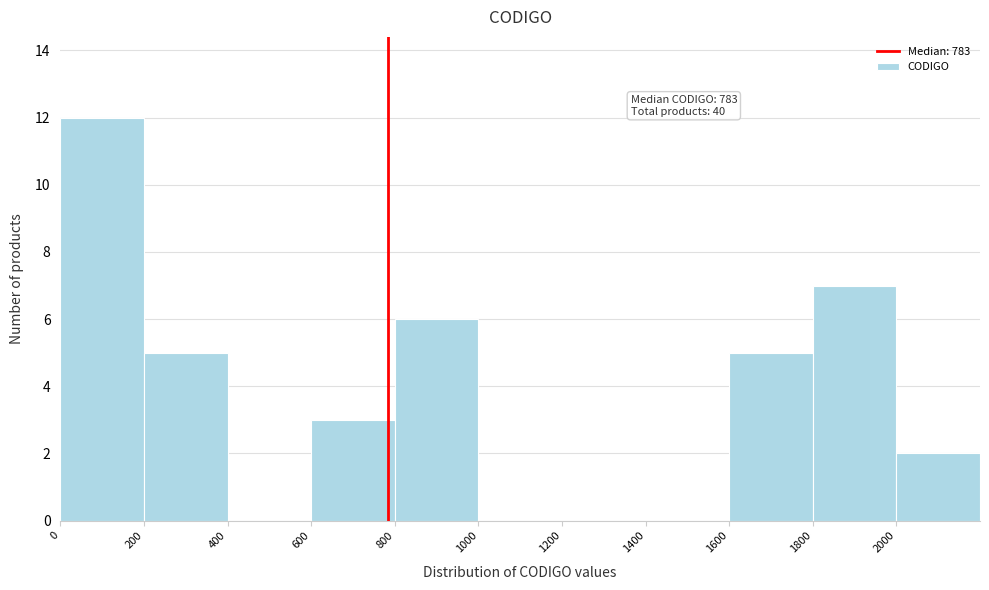

Which range on the x-axis has the tallest bar?

0 to 200